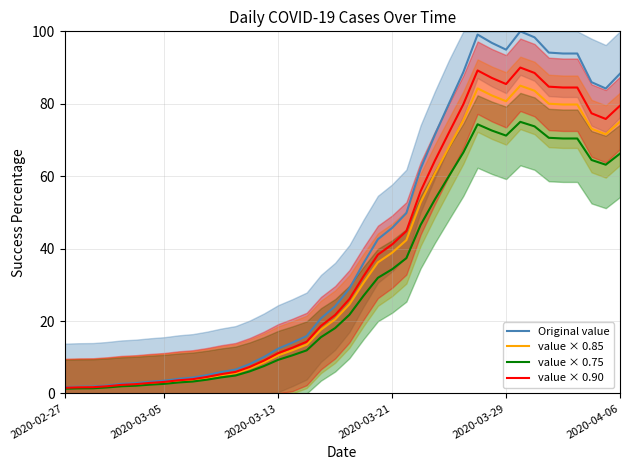

Where is value × 0.75 nearest to the value 38?

24